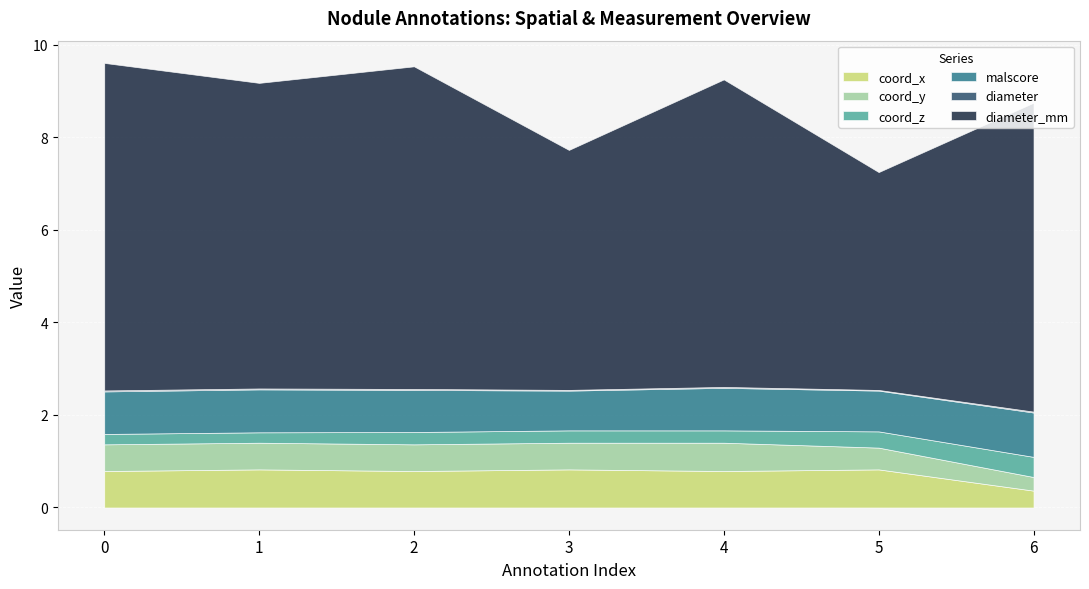

What is the value of the coord_y point at the 2nd from the left?

0.6